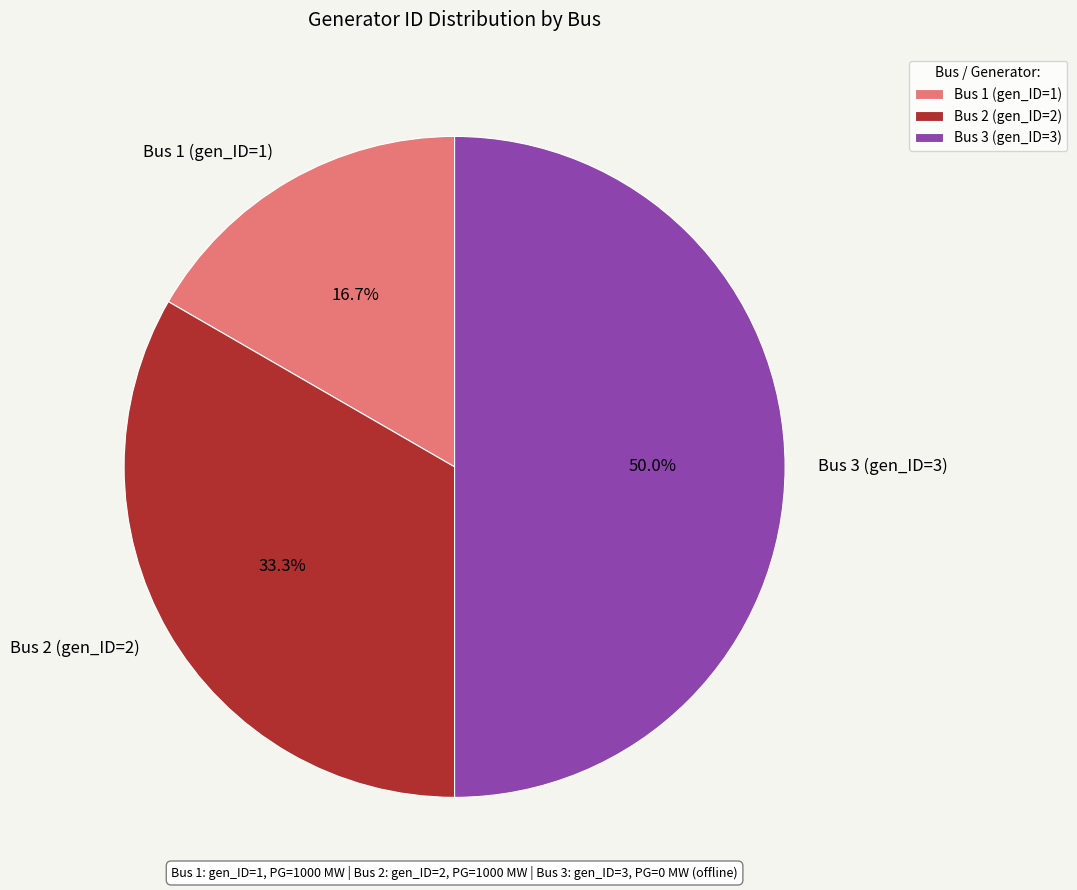

To the nearest percent, what is the difference between the largest and smallest slice percentages?

33%